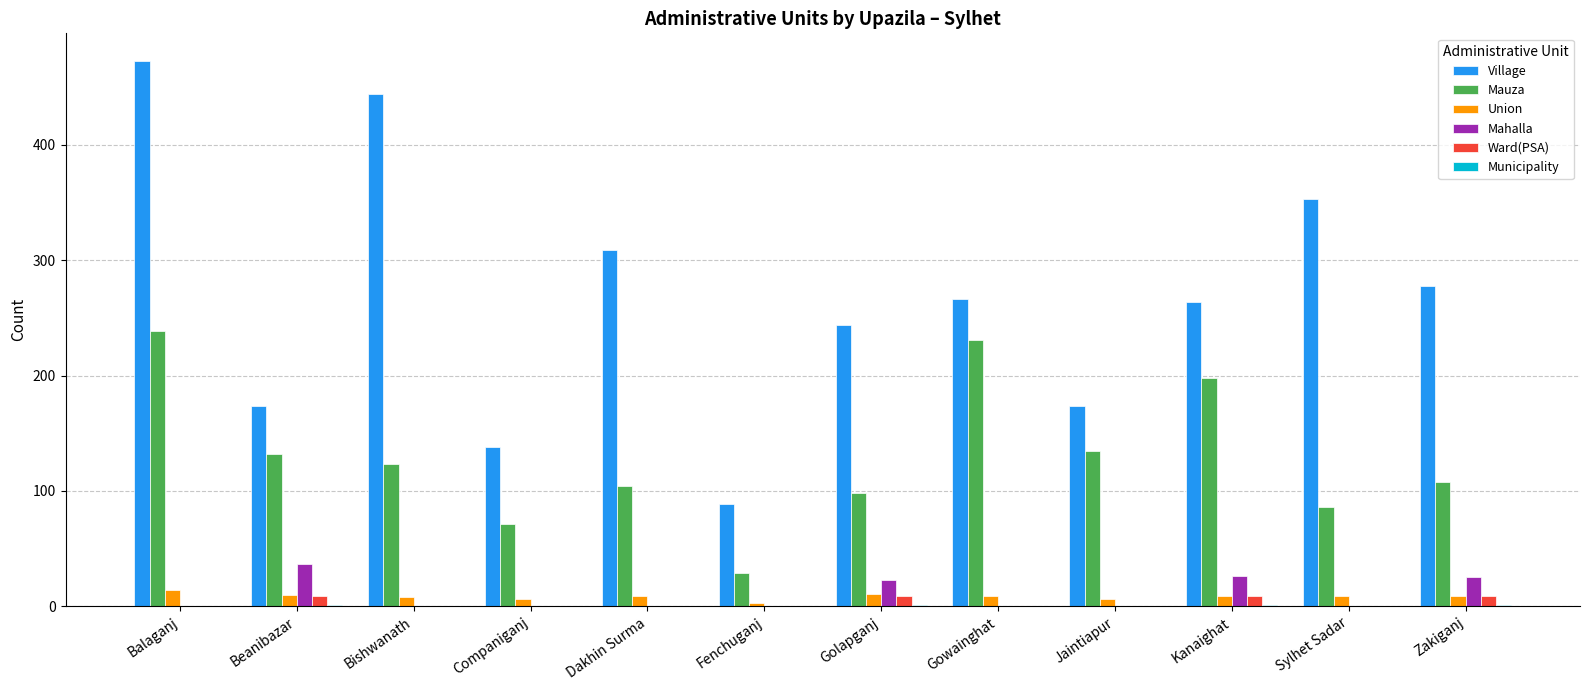

Which series has the largest range (max minus min)?

Village